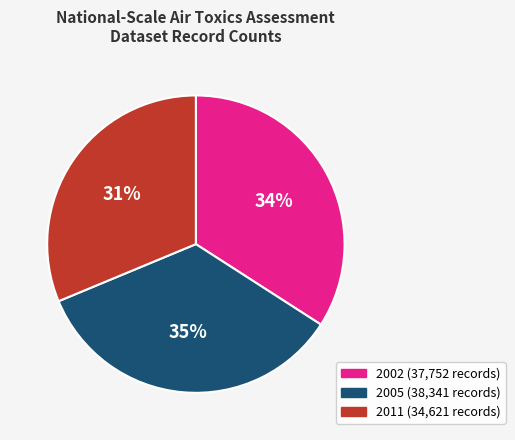

Does any single category account for the majority?

No